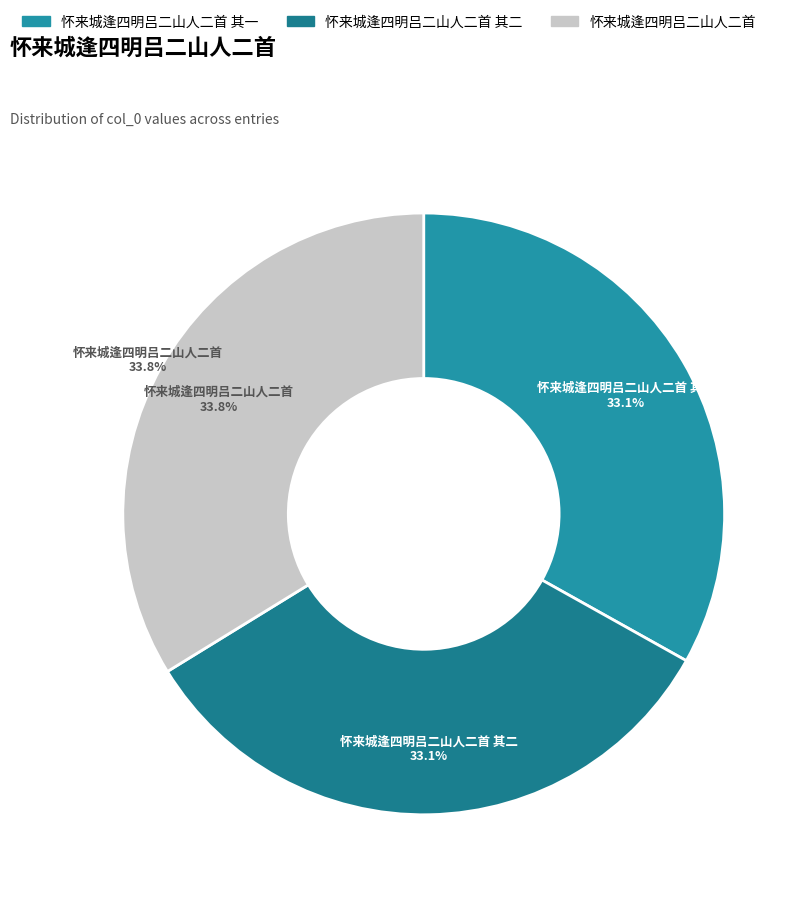

Rank the categories by value from highest to lowest.

怀来城逢四明吕二山人二首, 怀来城逢四明吕二山人二首 其二, 怀来城逢四明吕二山人二首 其一